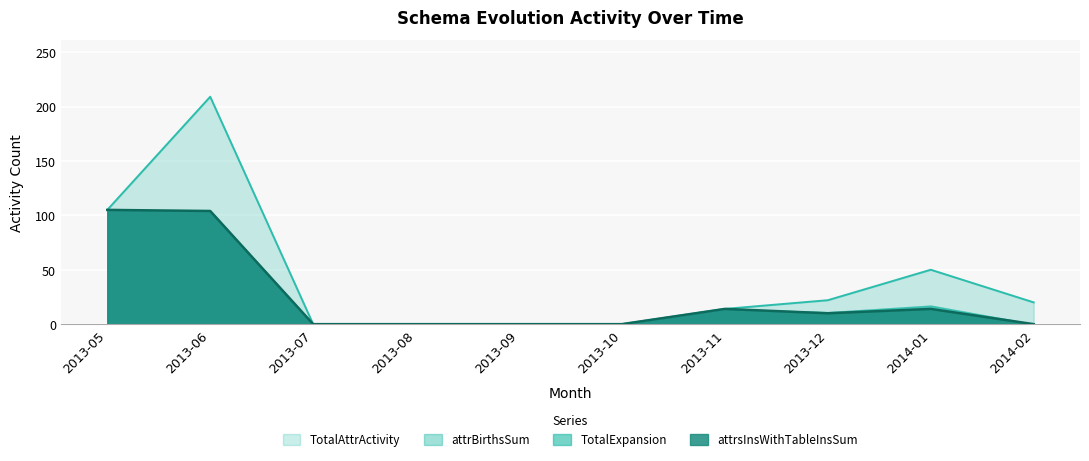

The TotalAttrActivity series shows -64 at 2013-07. True or false?

False